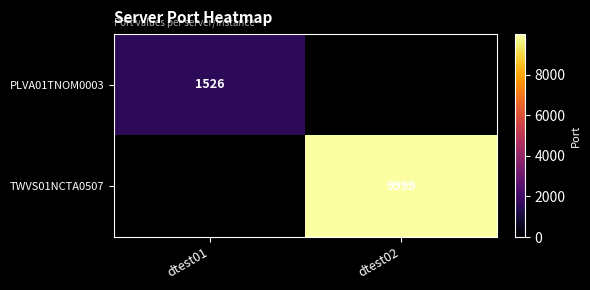

The value of PLVA01TNOM0003 at dtest01 is 1526. True or false?

True